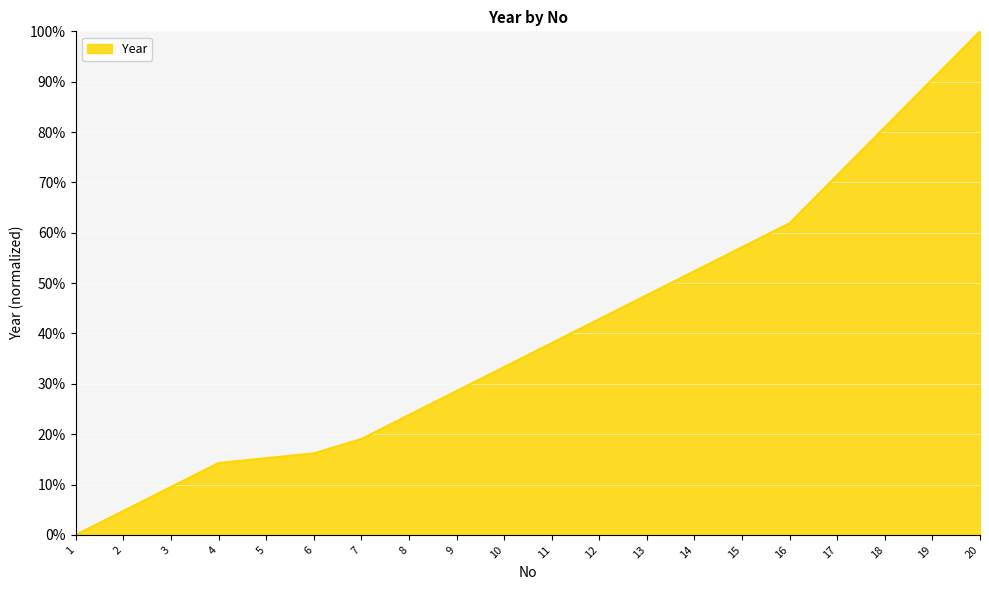

List the labels in order of value, smallest first.

1, 2, 3, 4, 5, 6, 7, 8, 9, 10, 11, 12, 13, 14, 15, 16, 17, 18, 19, 20